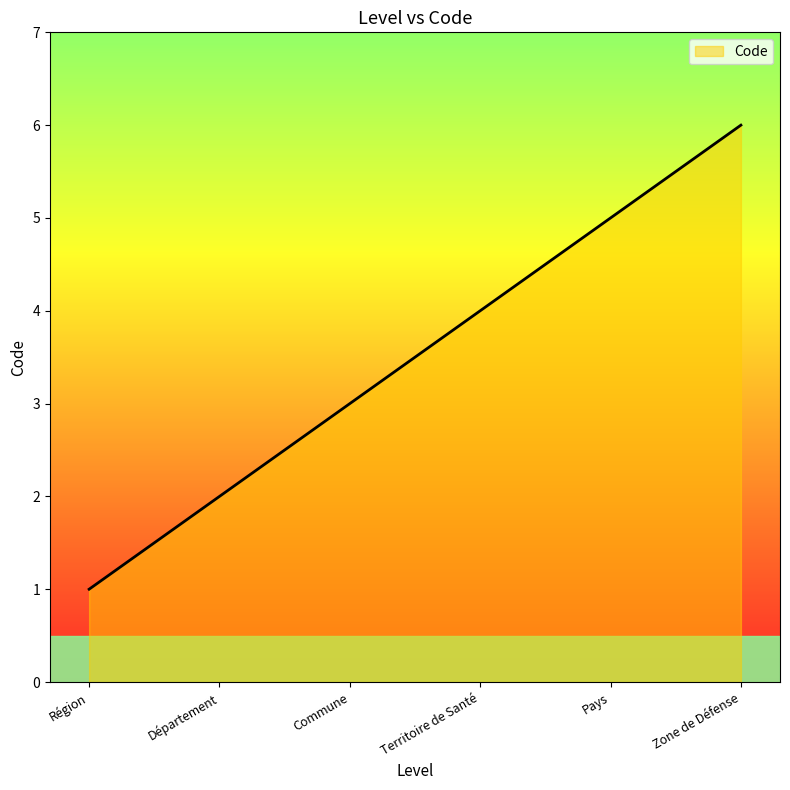

What position from the right is Commune?

4